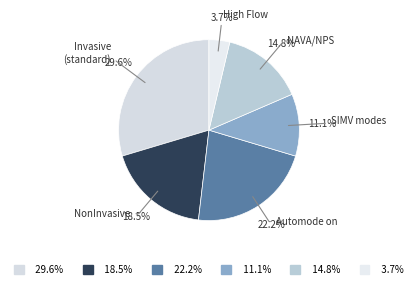

Which has a higher value, Invasive (standard) or Automode on?

Invasive (standard)